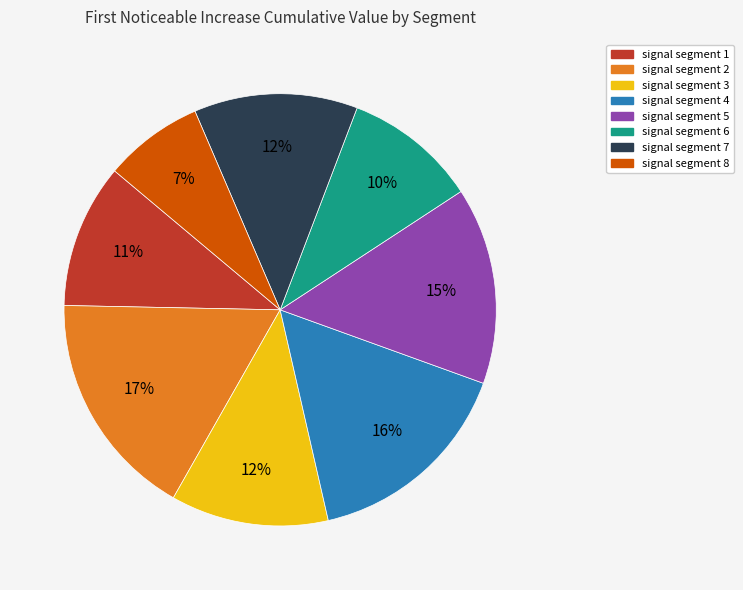

How many segments does this pie chart have?

8